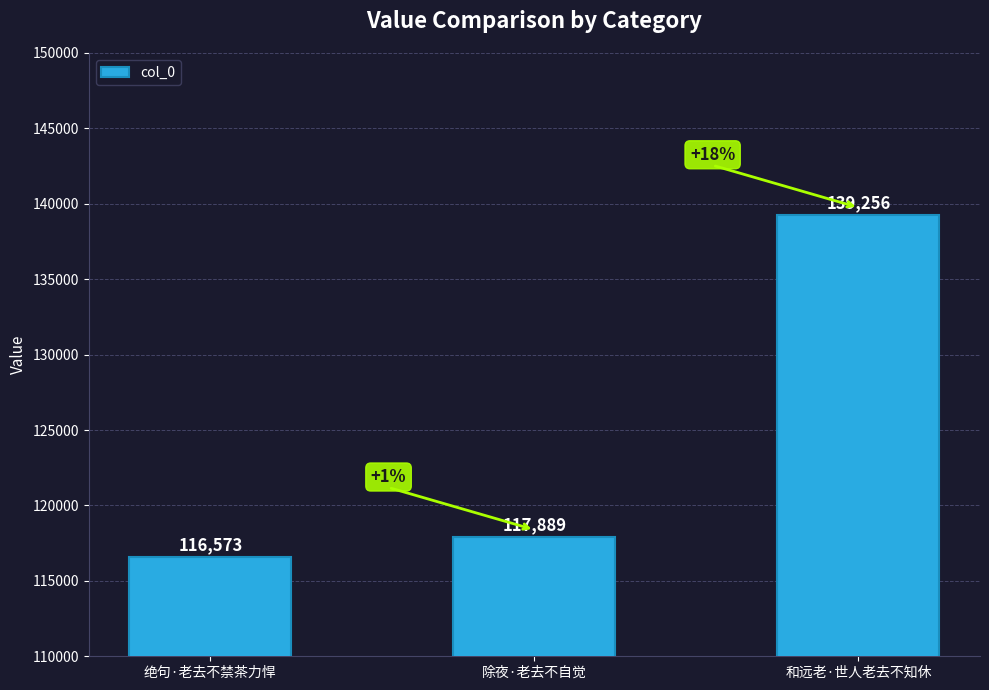

What value does the data have at 和远老·世人老去不知休?

139256